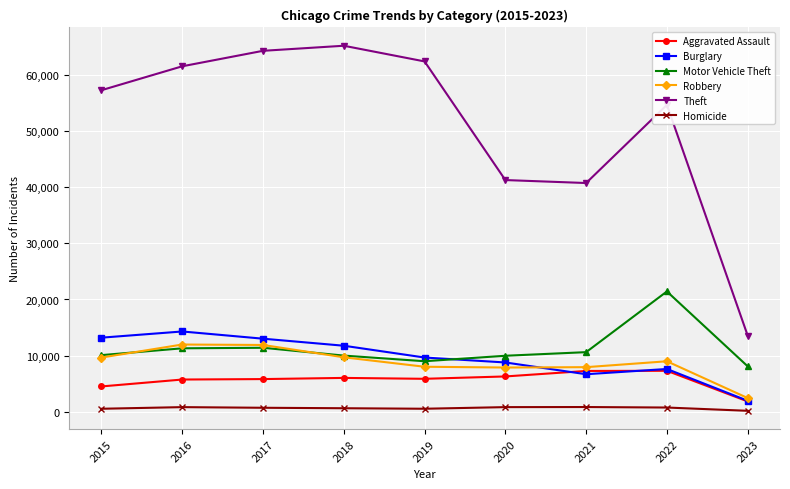

Read the Aggravated Assault value at 2015, to the nearest 100.

4500